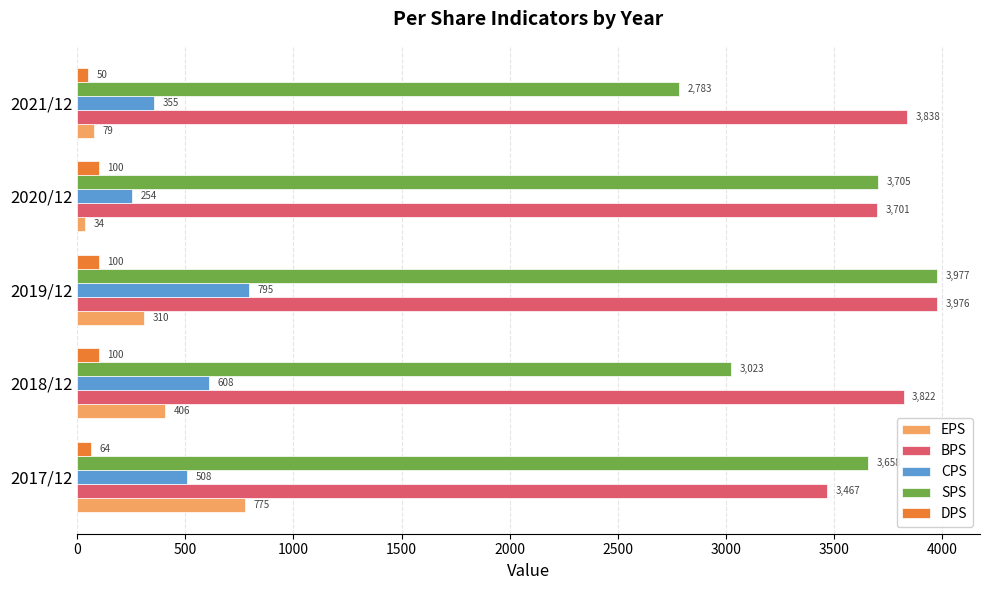

The EPS series shows 406 at 2018/12. True or false?

True